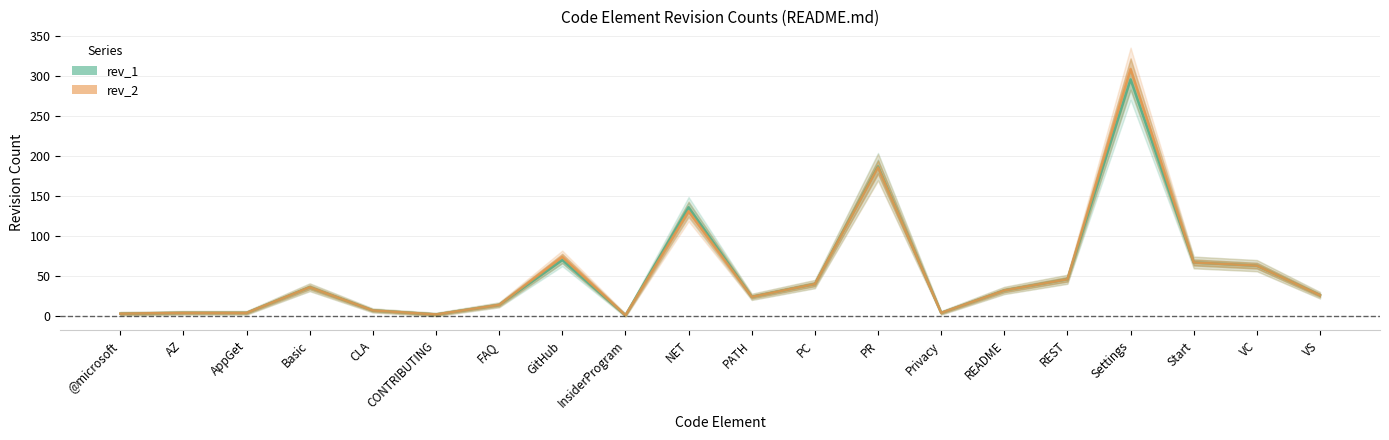

Where is rev_2 nearest to the value 155?

NET